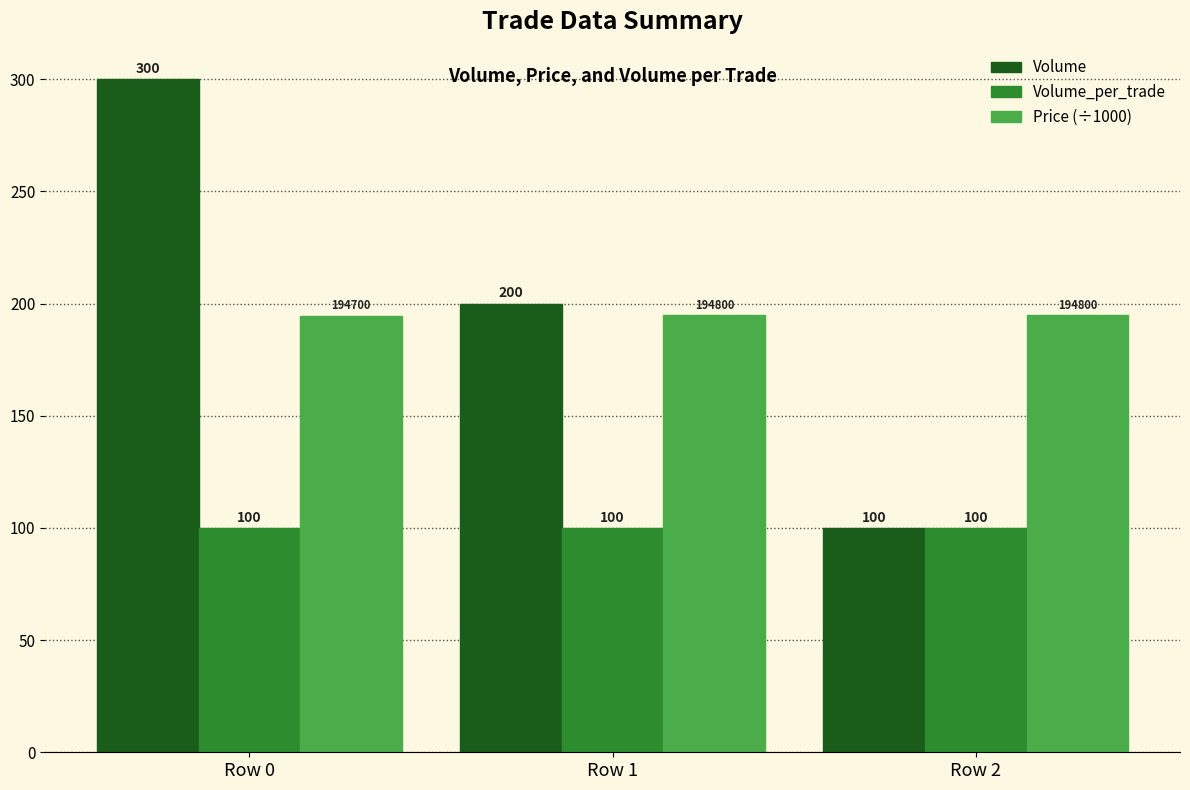

Is it true that Volume equals 200.0 at Row 1?

True